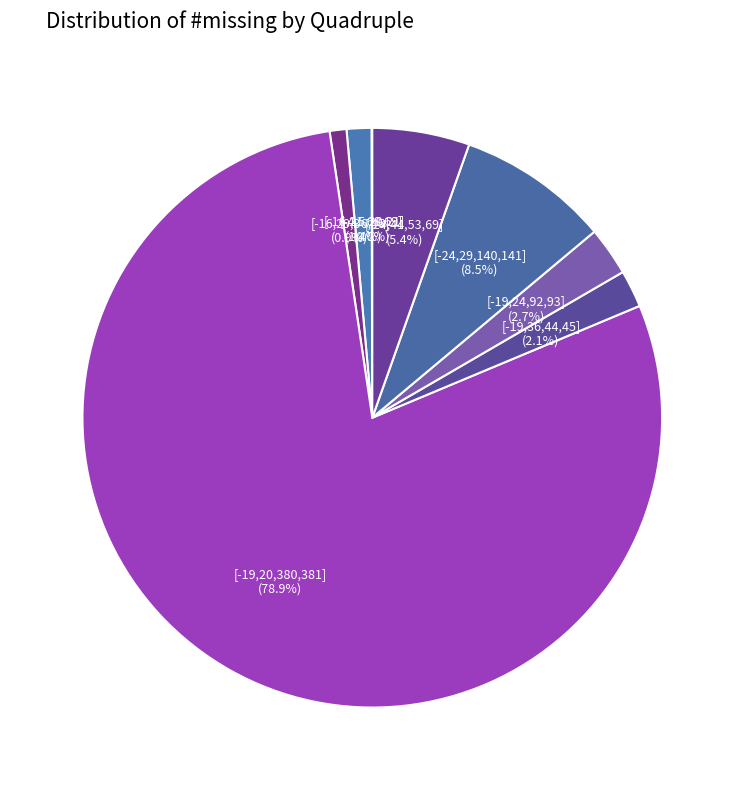

The [-16,21,68,69] slice represents 7% of the pie. True or false?

False